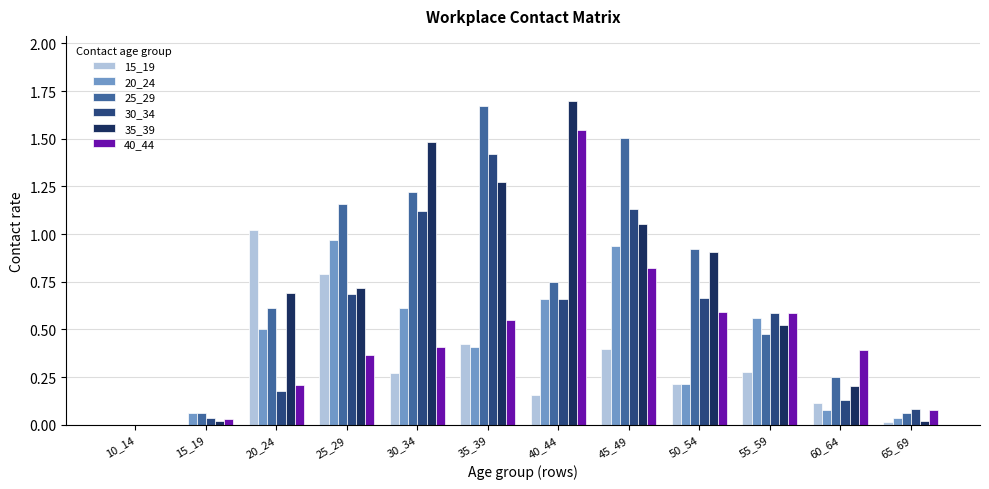

Which series changed the most between 20_24 and 50_54?

15_19